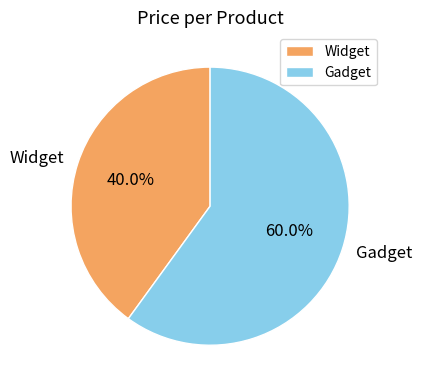

Is there a majority slice in this chart?

Yes